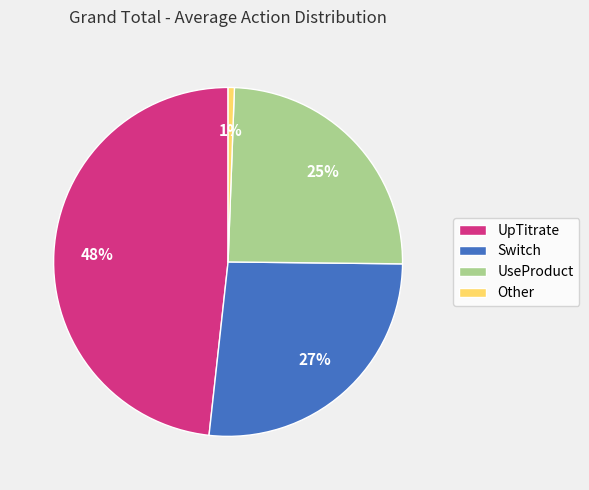

What percentage is the UpTitrate slice, to the nearest percent?

48%